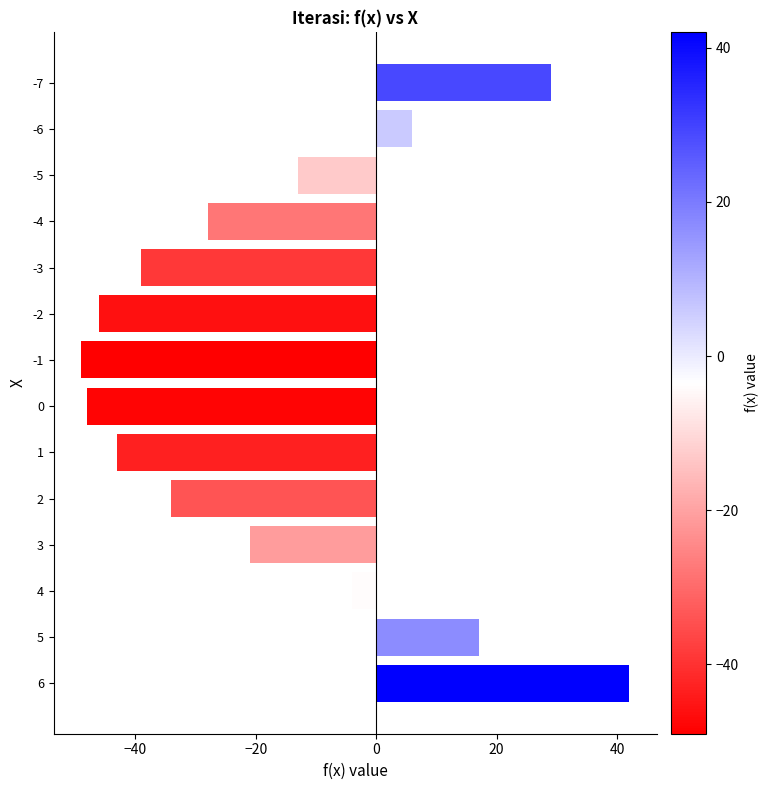

The chart shows a value of -17 at -5. True or false?

False